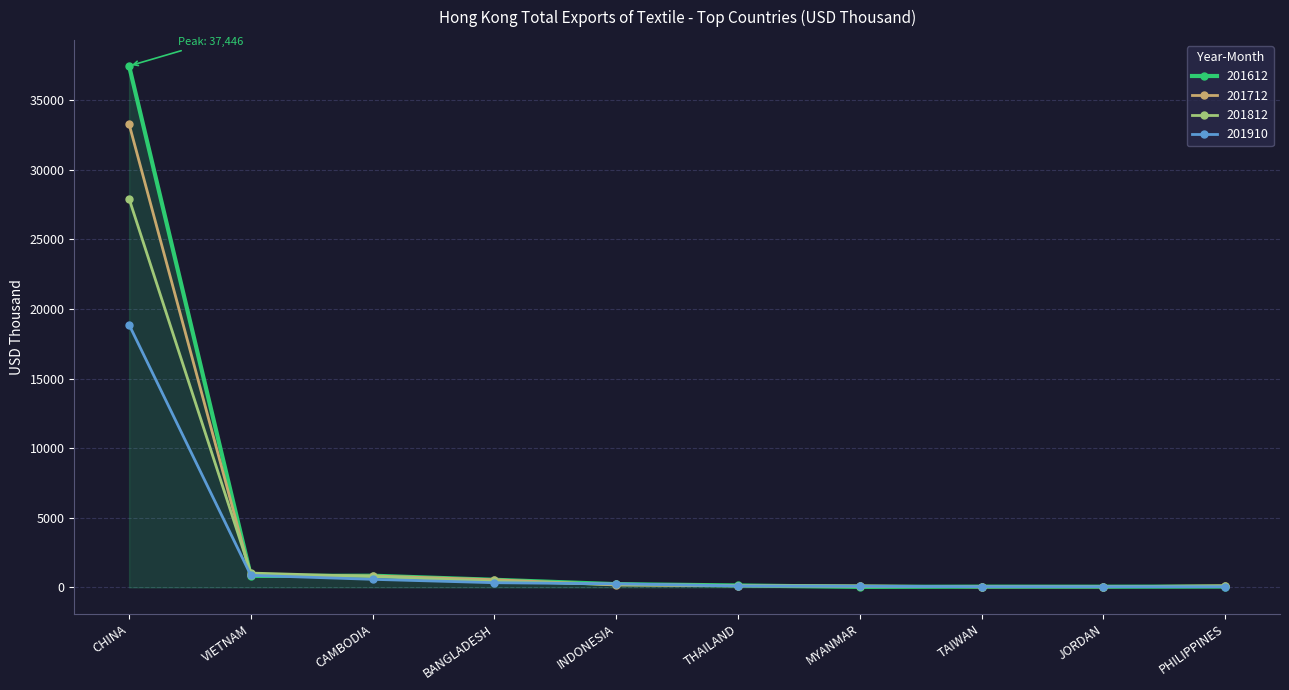

Which series has the largest total across all categories?

201612